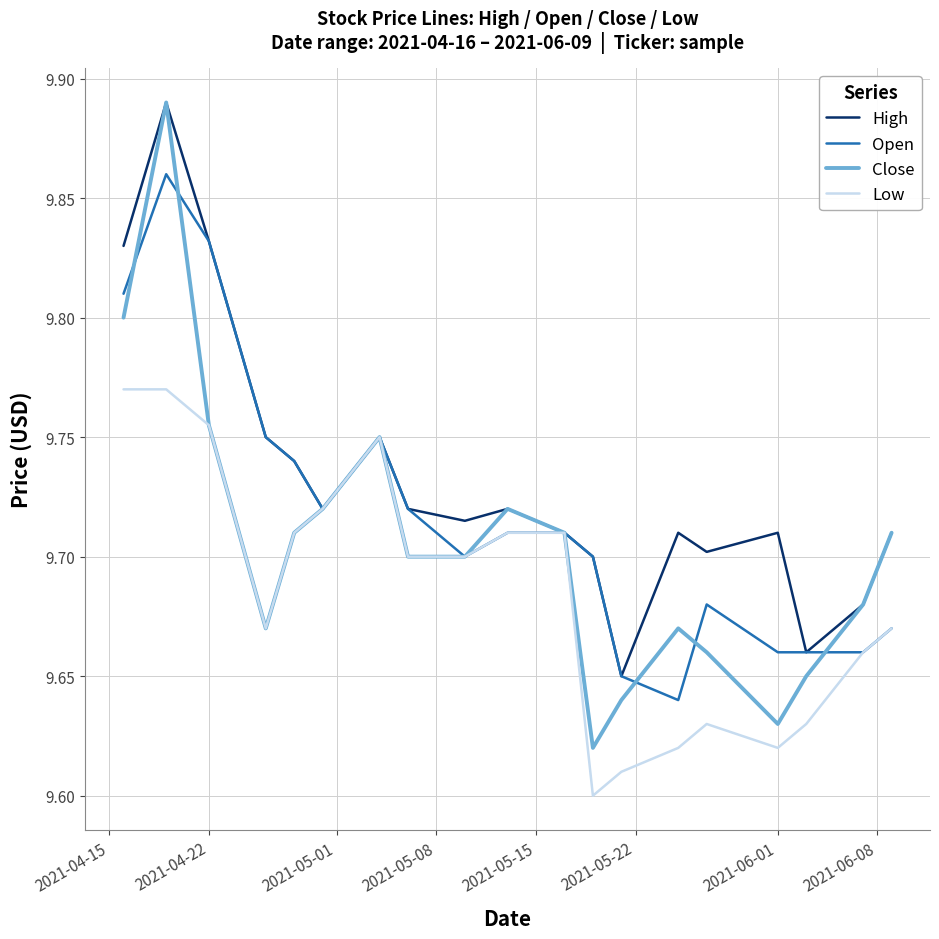

Rank the series by their average value, from highest to lowest.

High, Open, Close, Low